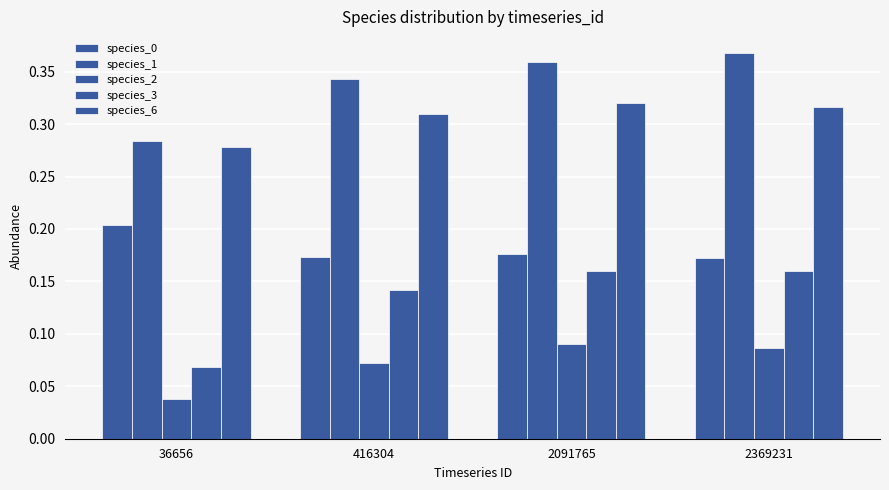

Which series has the largest total across all categories?

species_1